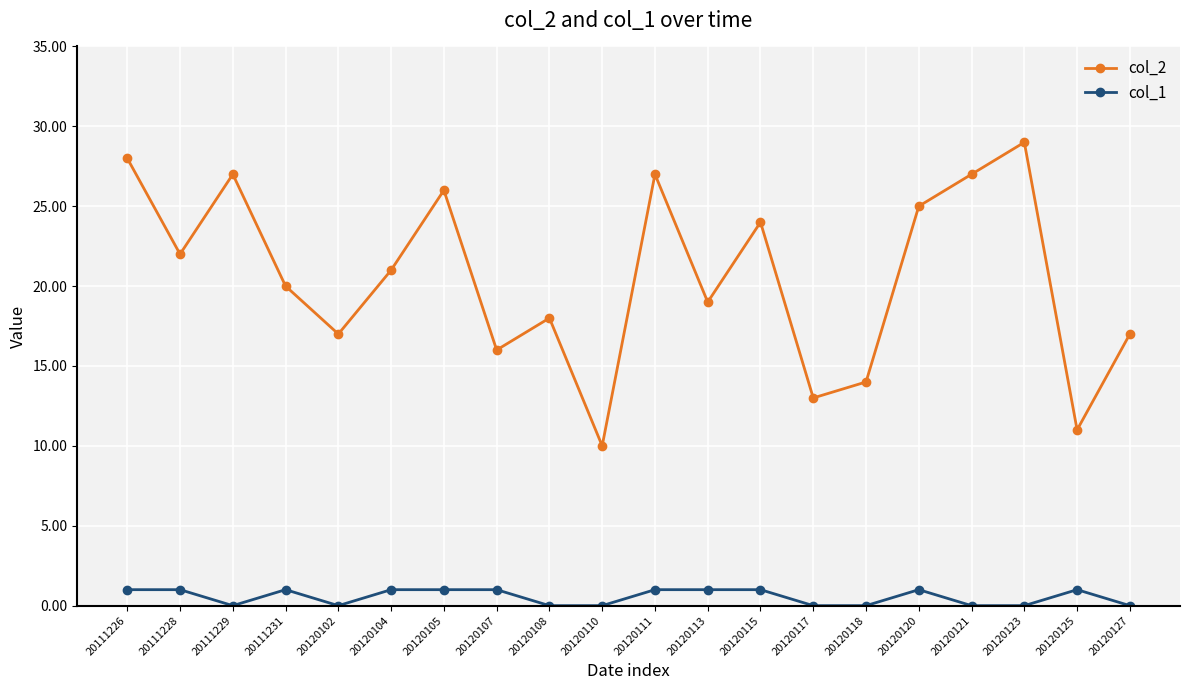

Reading right to left, transcribe all the data shown in this chart.

col_2: 17	11	29	27	25	14	13	24	19	27	10	18	16	26	21	17	20	27	22	28
col_1: 0	1	0	0	1	0	0	1	1	1	0	0	1	1	1	0	1	0	1	1